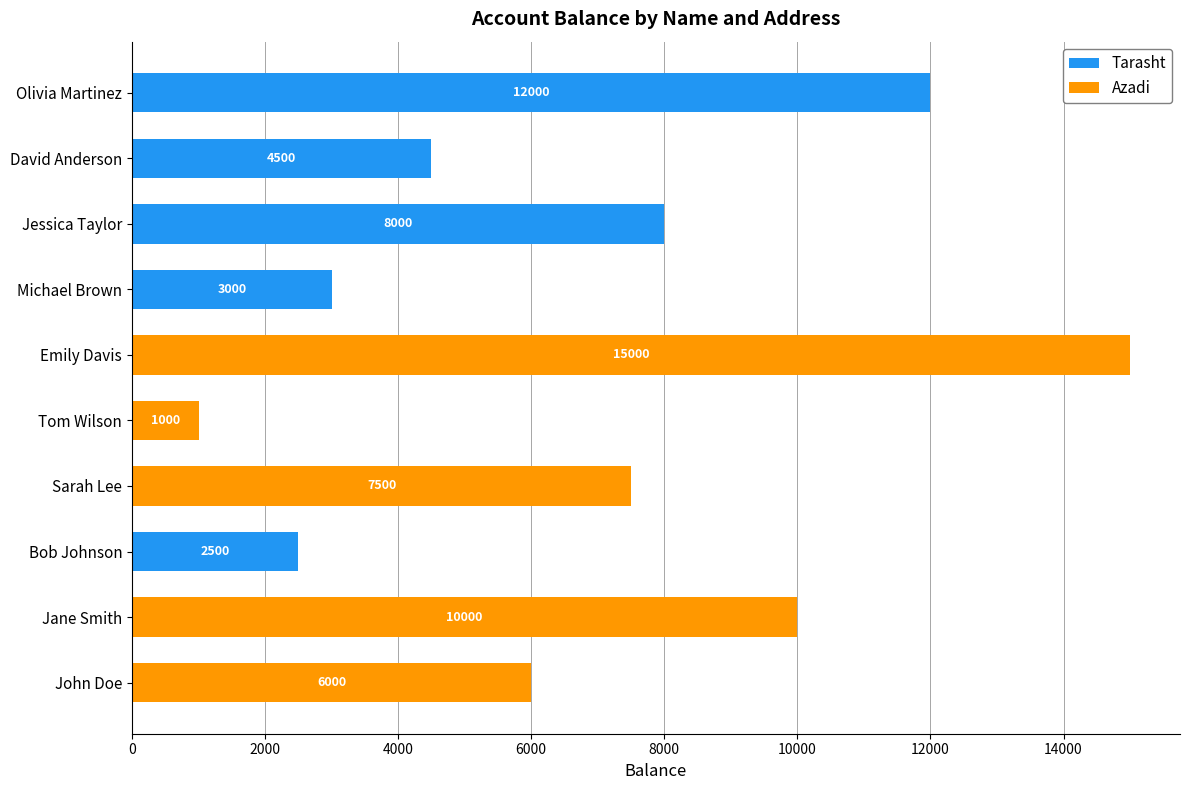

What is the sum of all Tarasht values?

30000